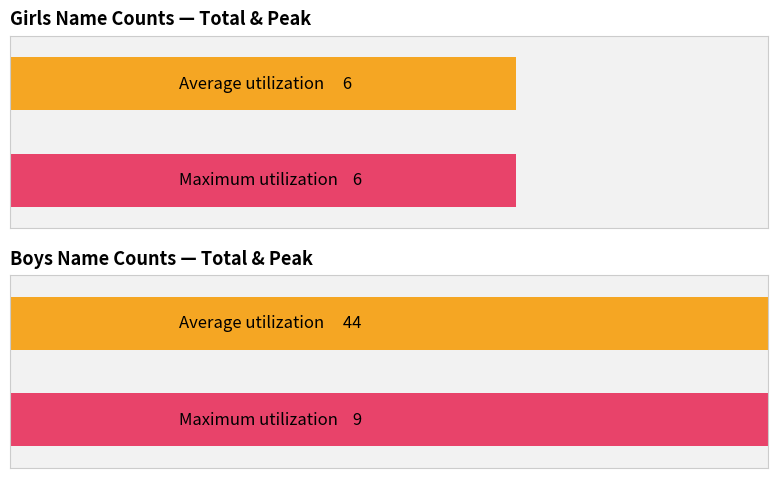

List the series in order of their peak value, highest first.

Boys, Girls